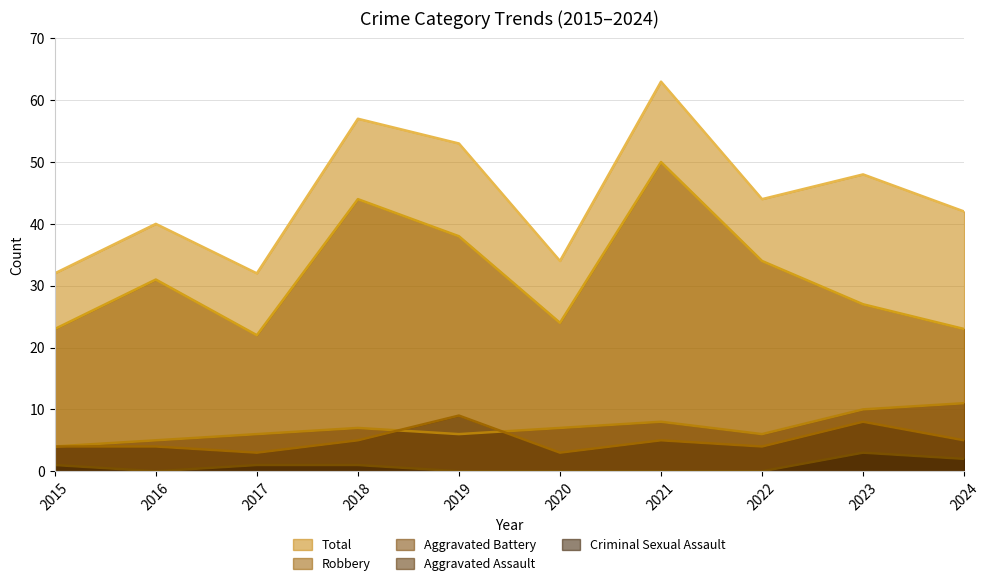

How many interior local valleys does the Total series have?

3